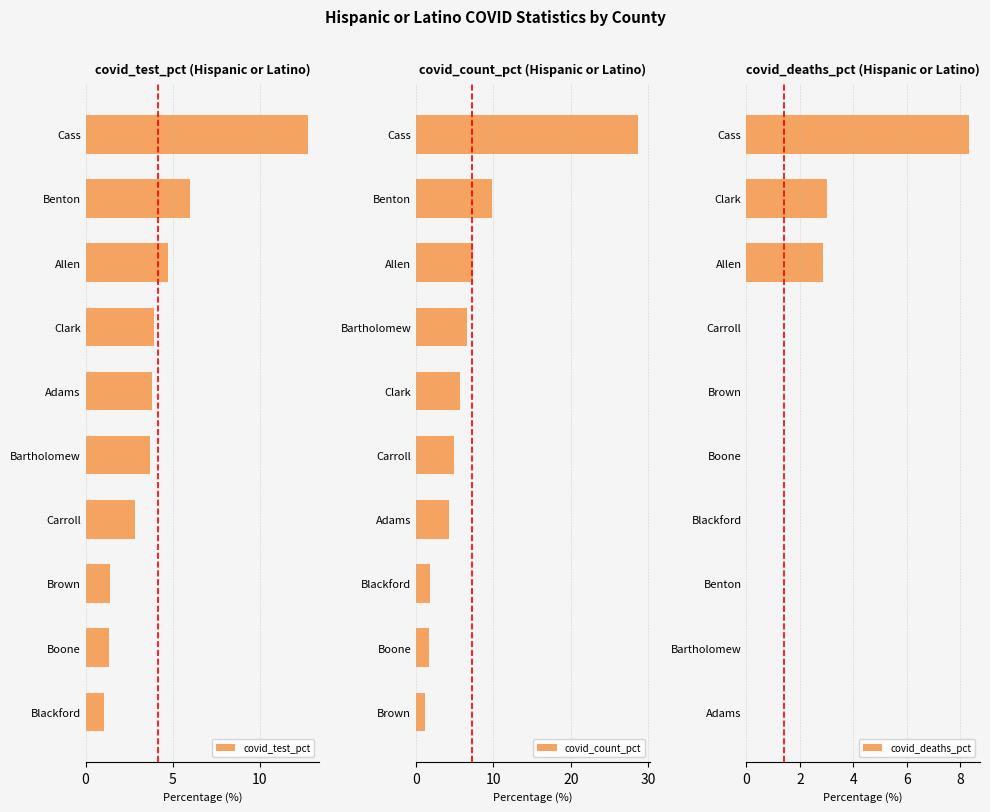

Is it true that covid_test_pct equals 0.4 at Boone?

False